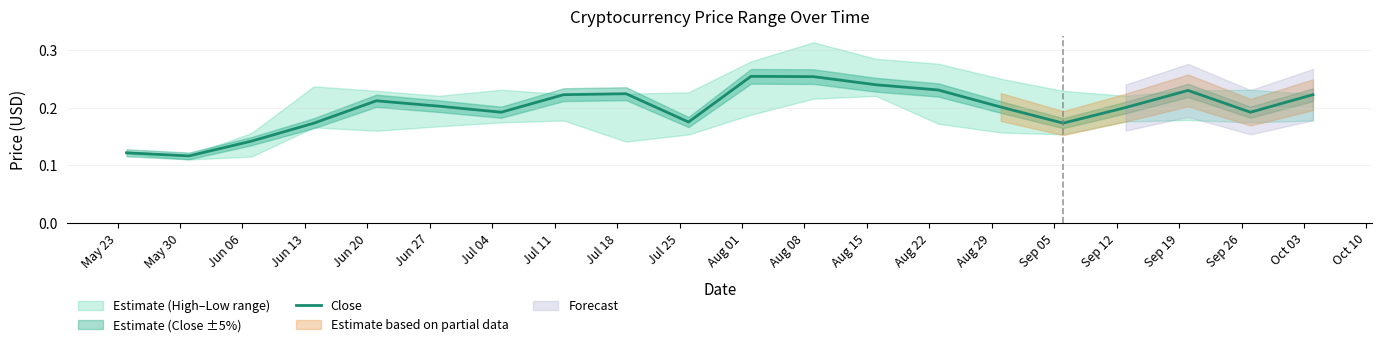

Reading left to right, extract all data points from this chart.

0.1	0.1	0.1	0.2	0.2	0.2	0.2	0.2	0.2	0.2	0.3	0.3	0.2	0.2	0.2	0.2	0.2	0.2	0.2	0.2